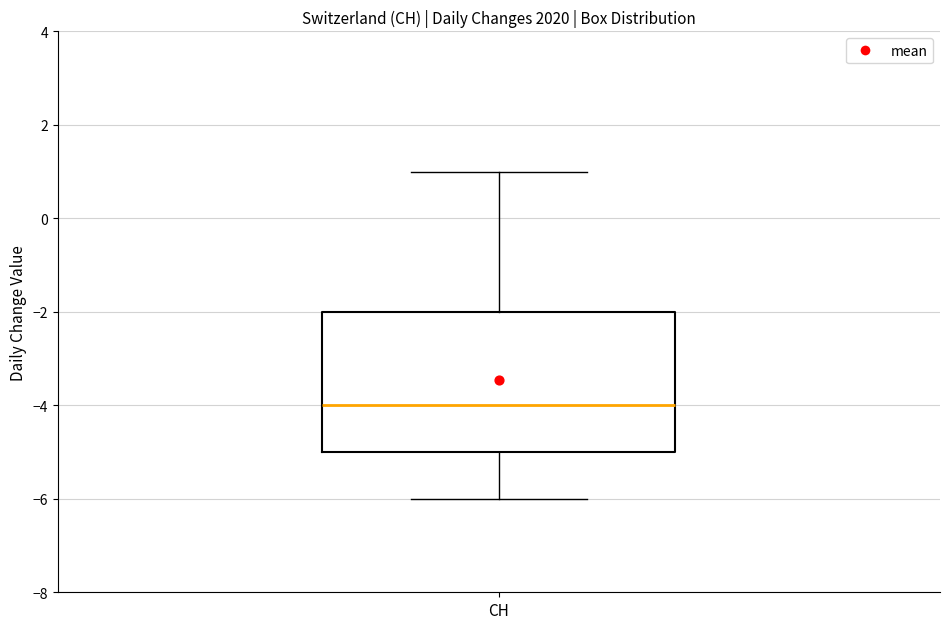

Where does the lower whisker of the box for CH end on the y-axis? The values are not printed on the chart, so give them approximately, as read against the axis.

-6